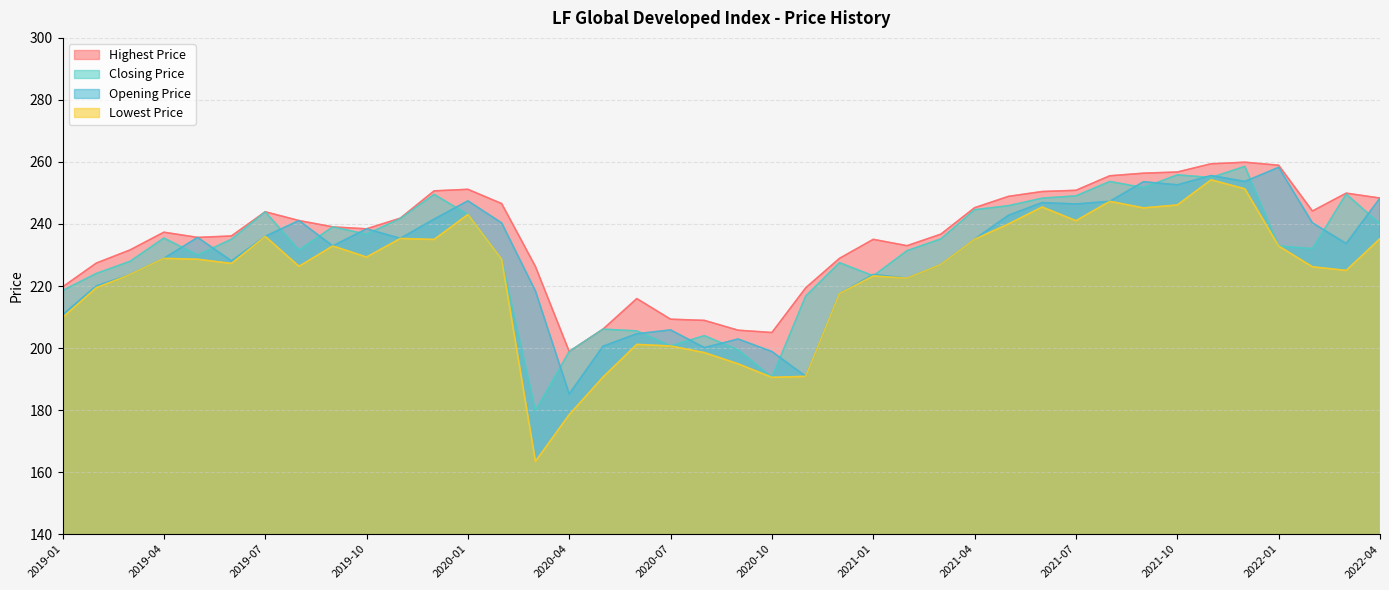

What is the highest value of the Opening Price series?

258.3